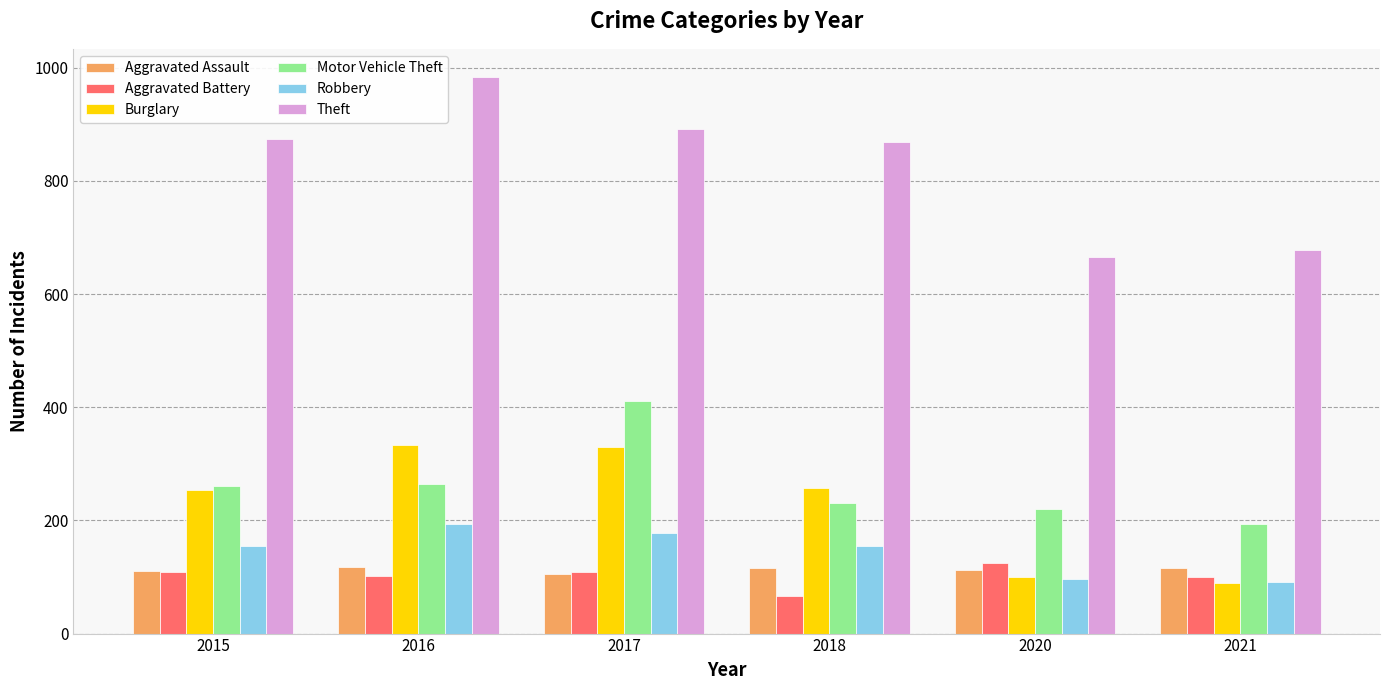

How many data points does each series have?

6